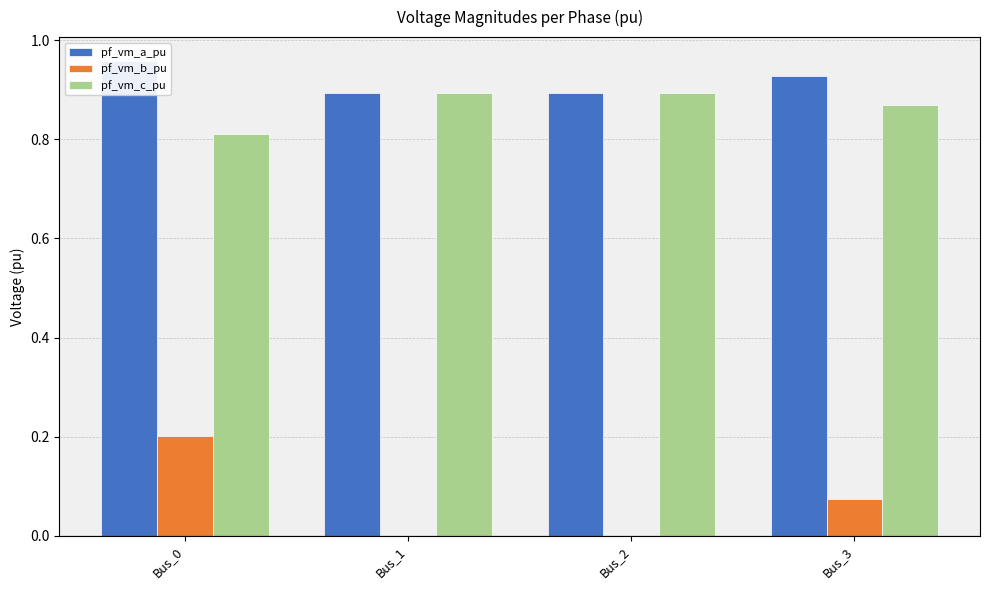

Rank the series by their maximum value, from lowest to highest.

pf_vm_b_pu, pf_vm_c_pu, pf_vm_a_pu